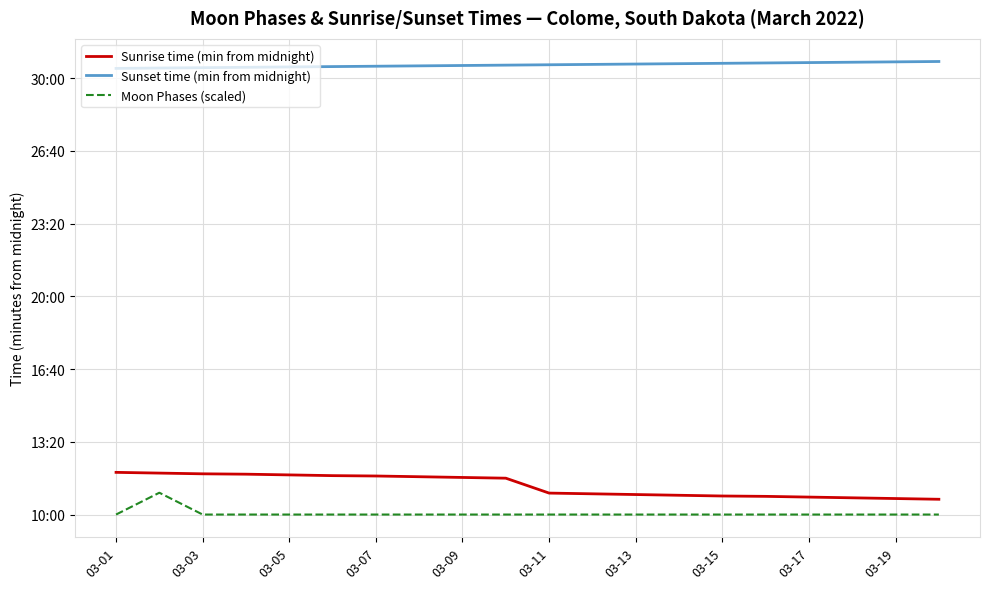

Does the chart have visible grid lines?

Yes